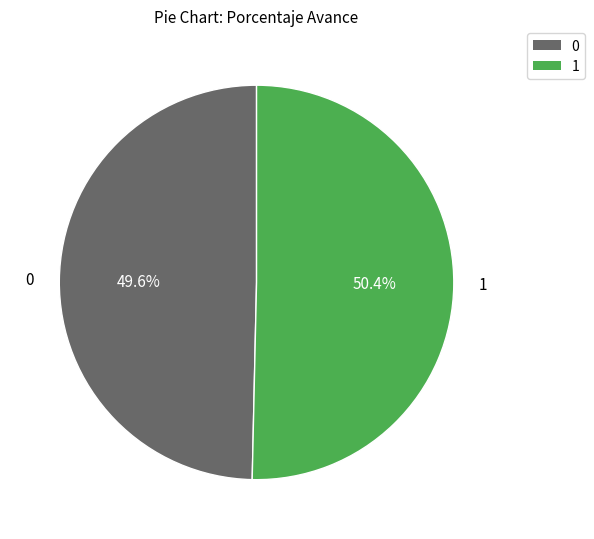

Is there any slice that represents more than half of the pie?

Yes